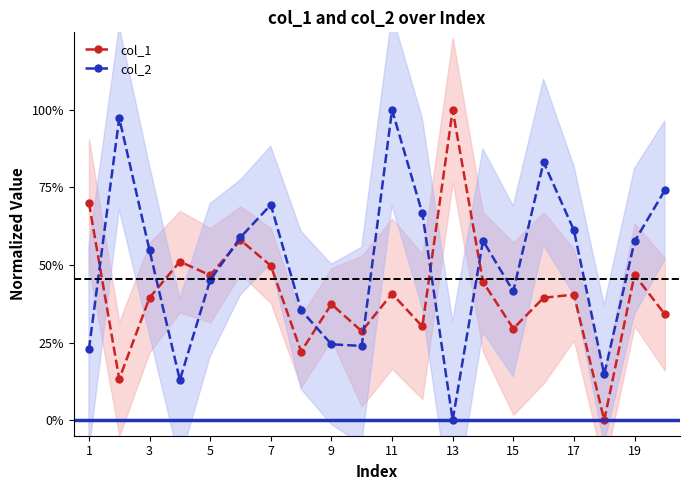

What is the difference between the maximum and minimum values in the col_2 series?

1.0